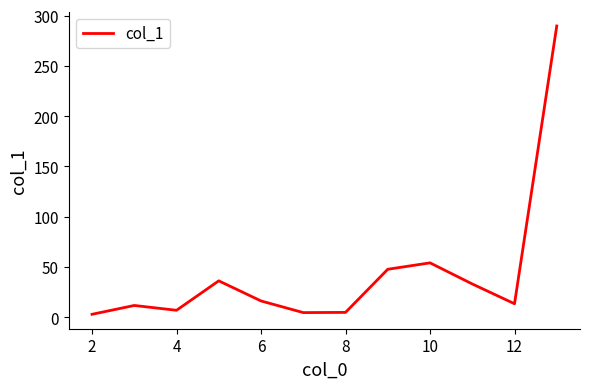

Does the chart display data point markers on the line(s)?

No